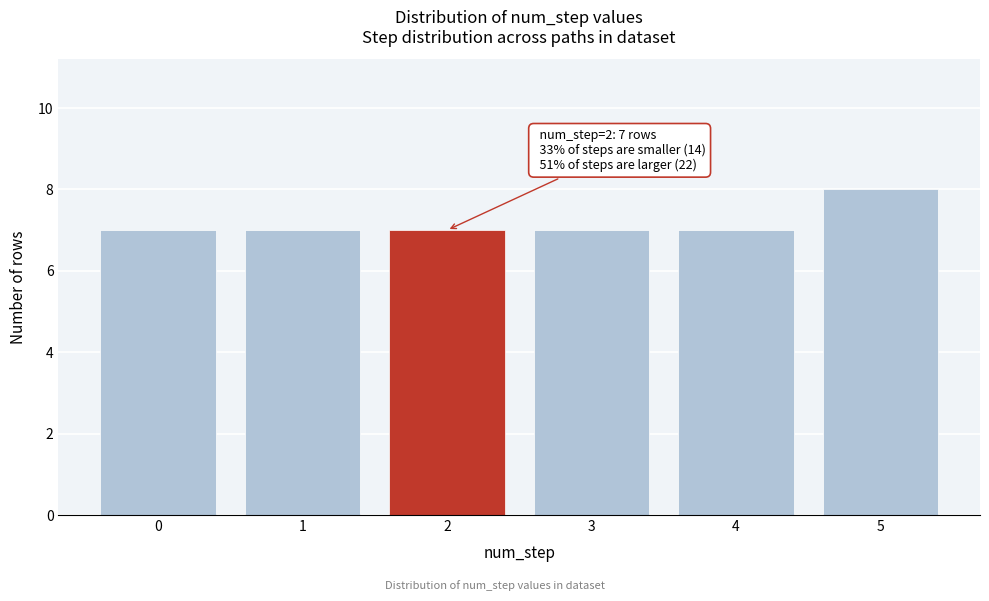

Reading left to right, what are all the values shown in this chart?

7	7	7	7	7	8